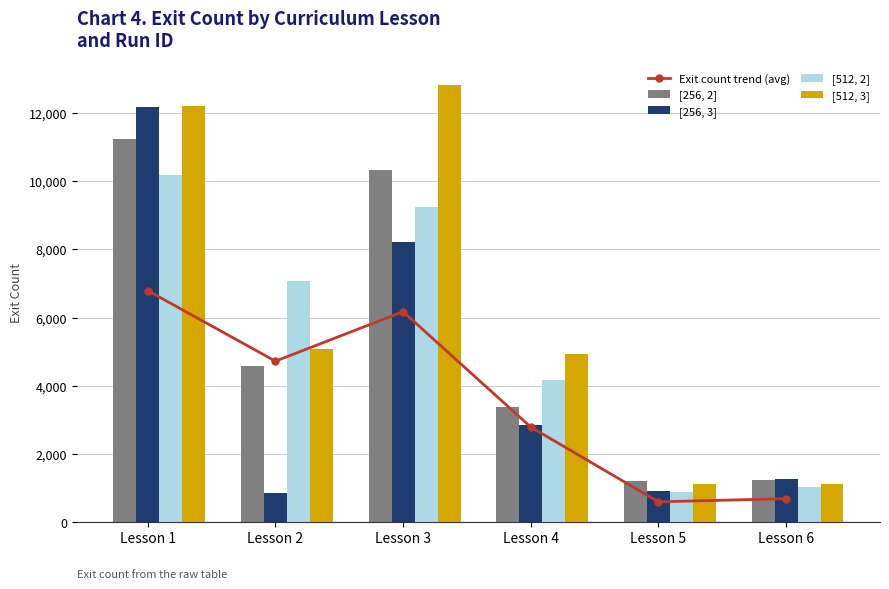

True or false: [512, 2] has a value of 9258.0 at Lesson 3.

True